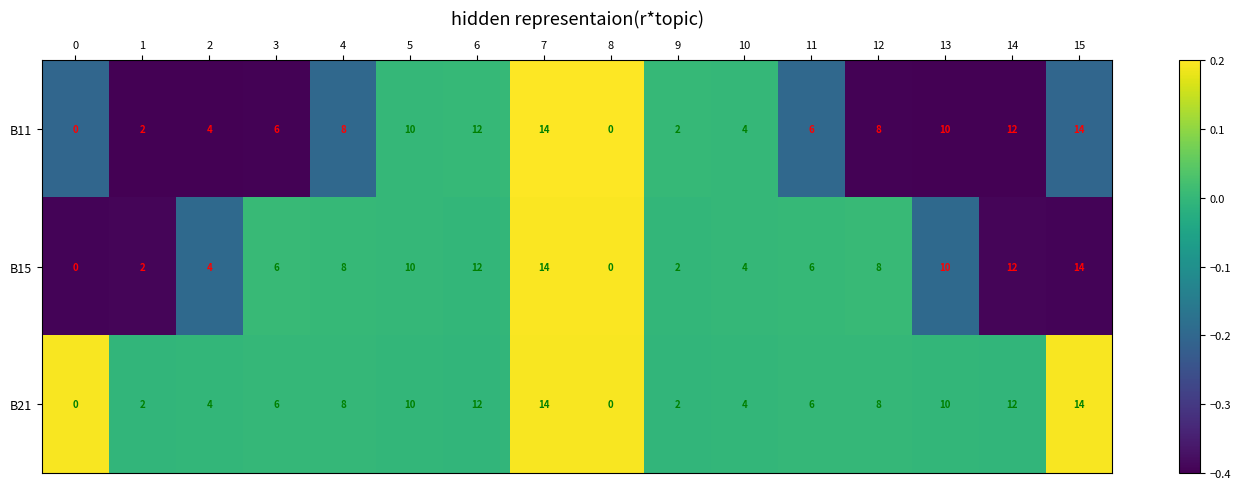

How many data points does each series have?

16